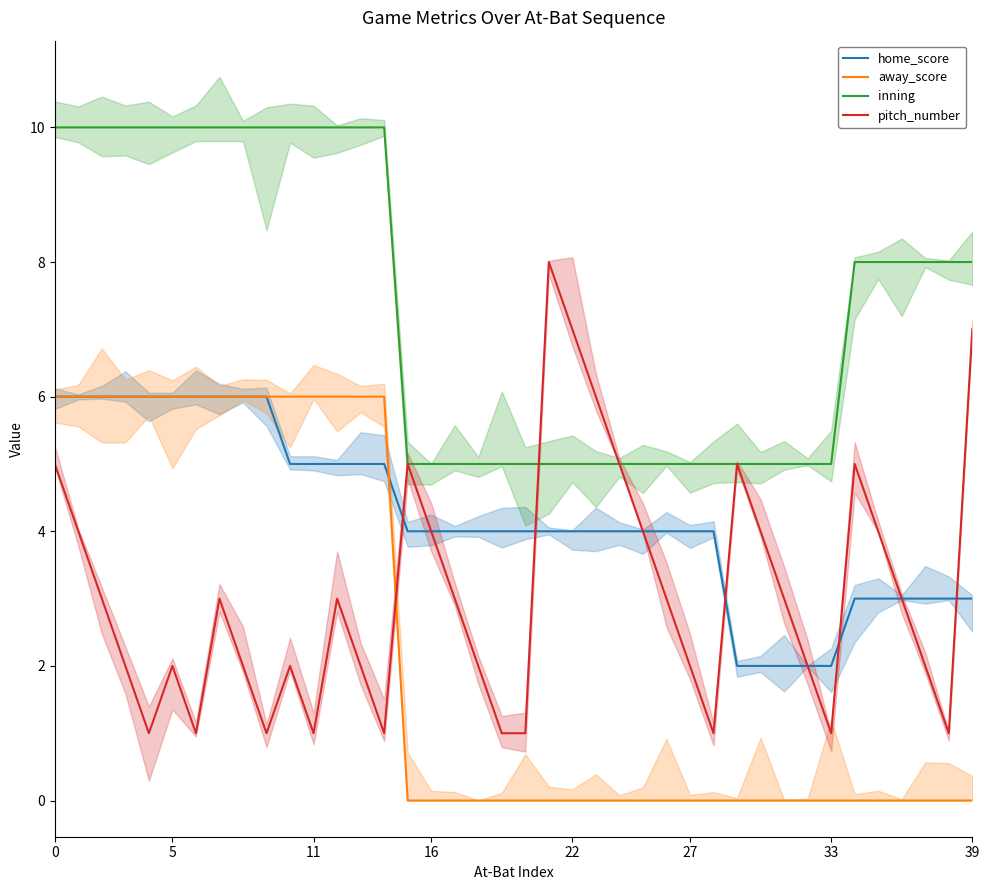

After their last crossing, which series has the higher values: away_score or pitch_number?

pitch_number